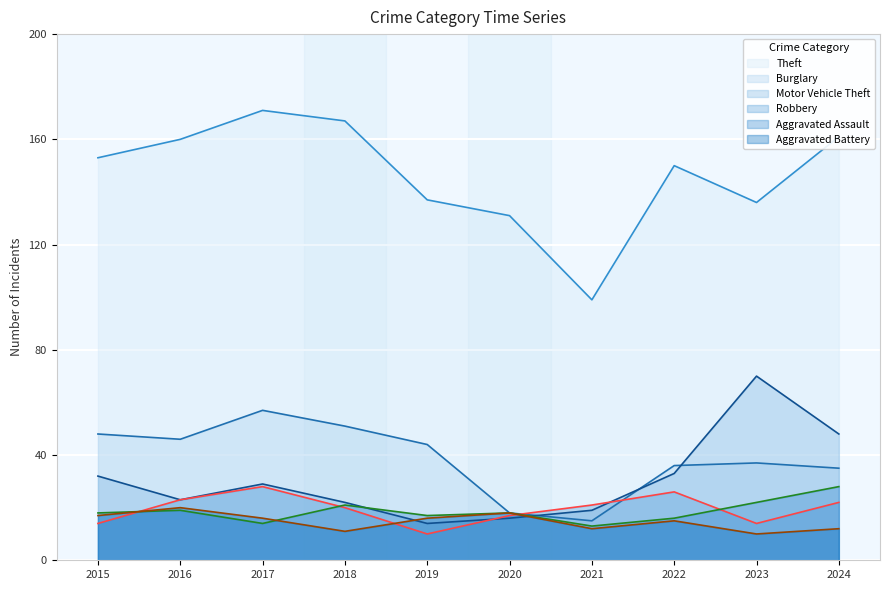

The value of Burglary at 2019 is 14. True or false?

False